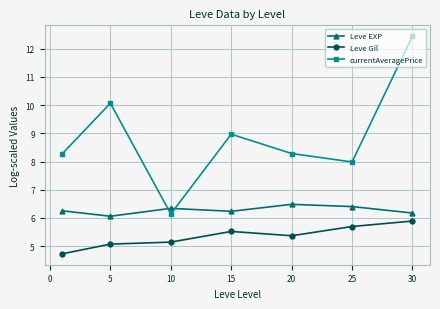

Rank the series by their average value, from highest to lowest.

currentAveragePrice, Leve EXP, Leve Gil